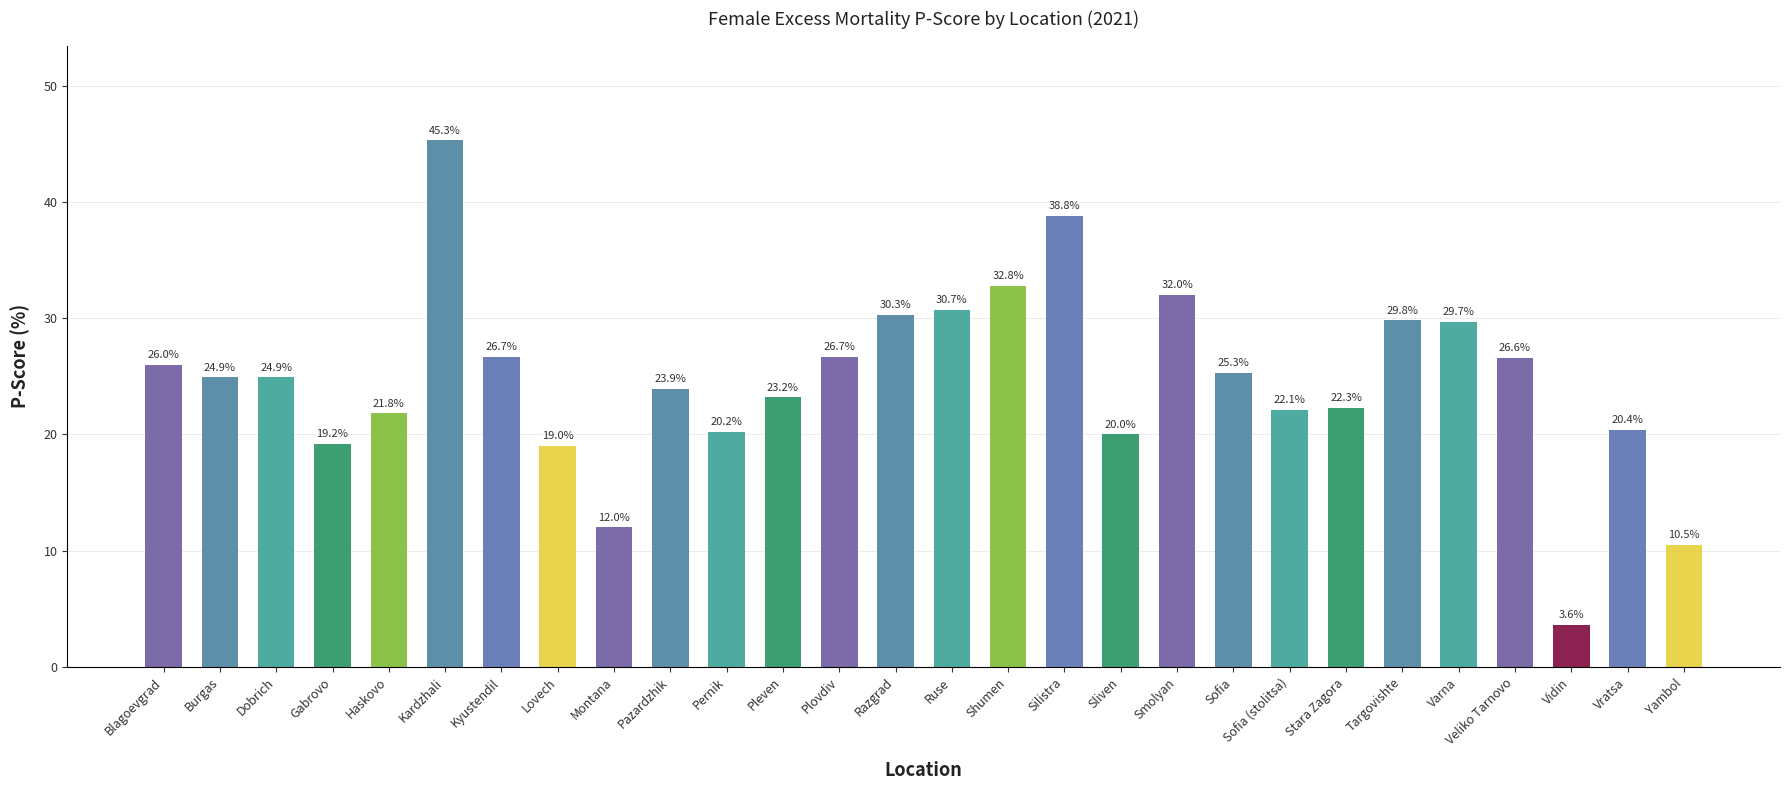

What is the difference between the values at Lovech and Blagoevgrad?

7.0